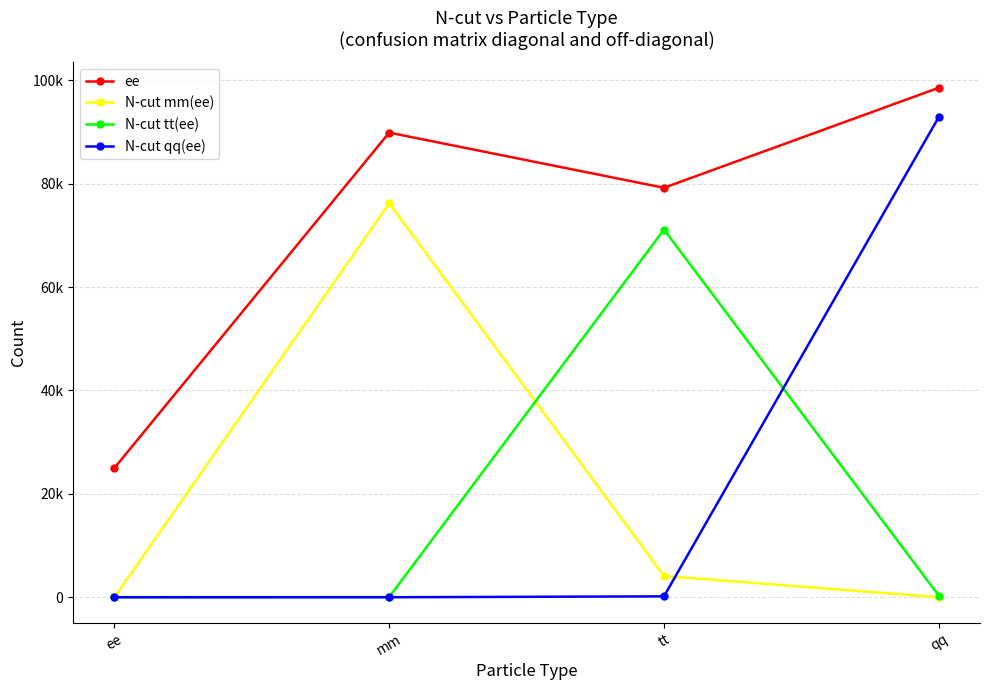

What are all the series names shown in the legend?

ee, N-cut mm(ee), N-cut tt(ee), N-cut qq(ee)